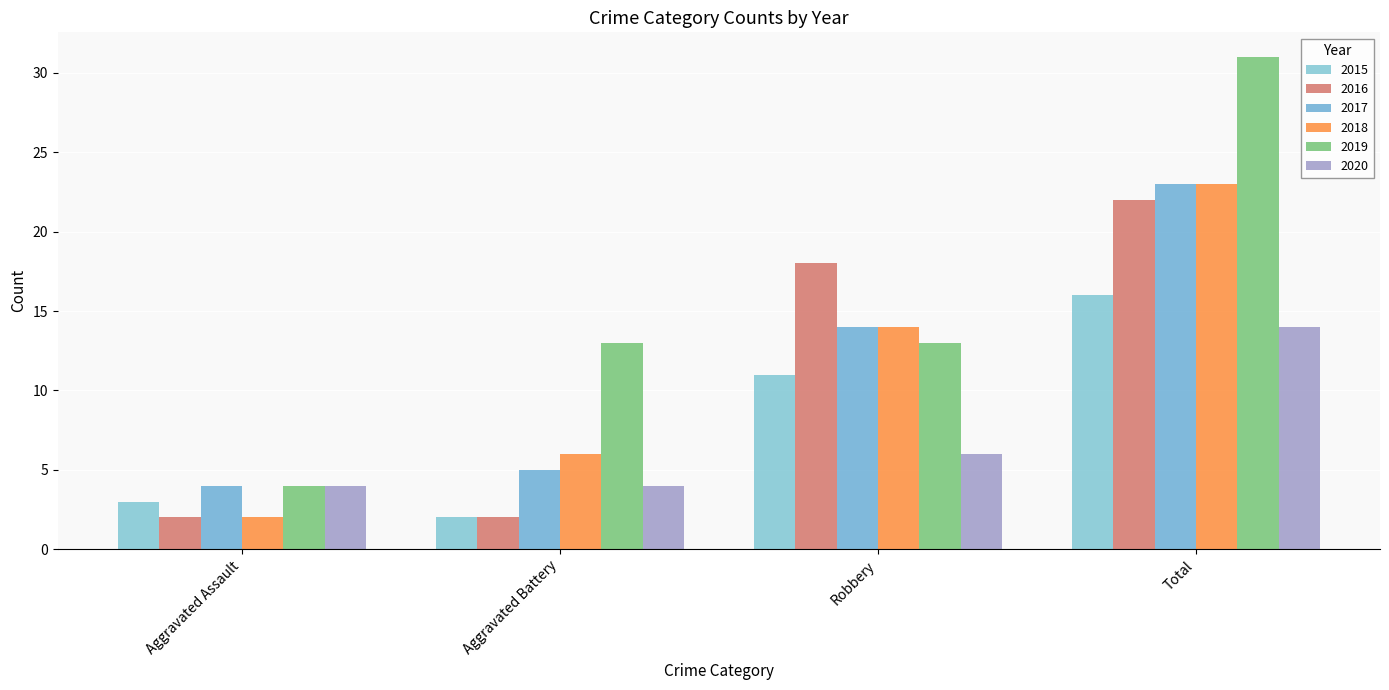

Which series has the largest total across all categories?

2019